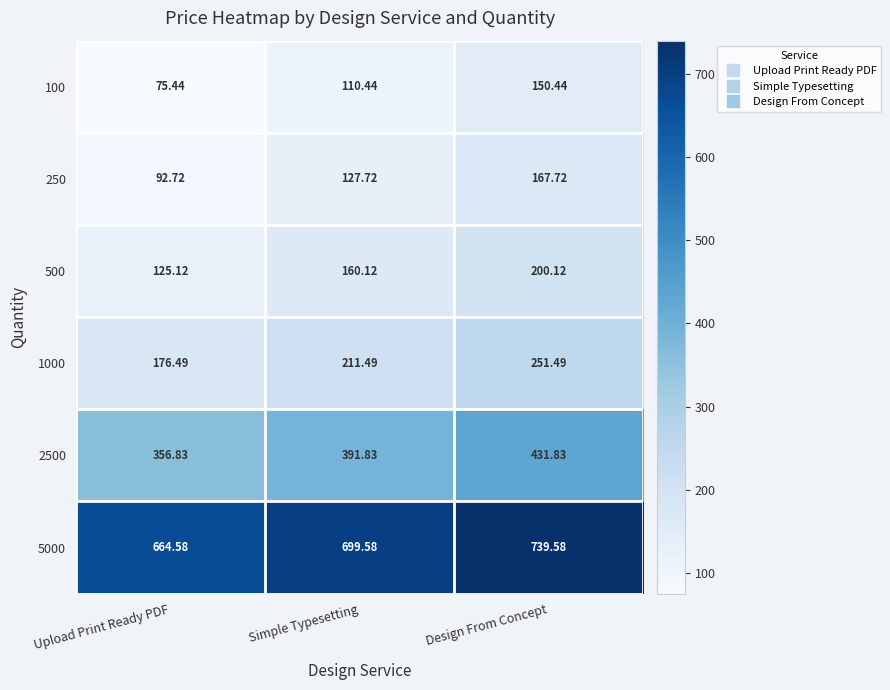

What is the difference between the highest and lowest values at Design From Concept?

589.1